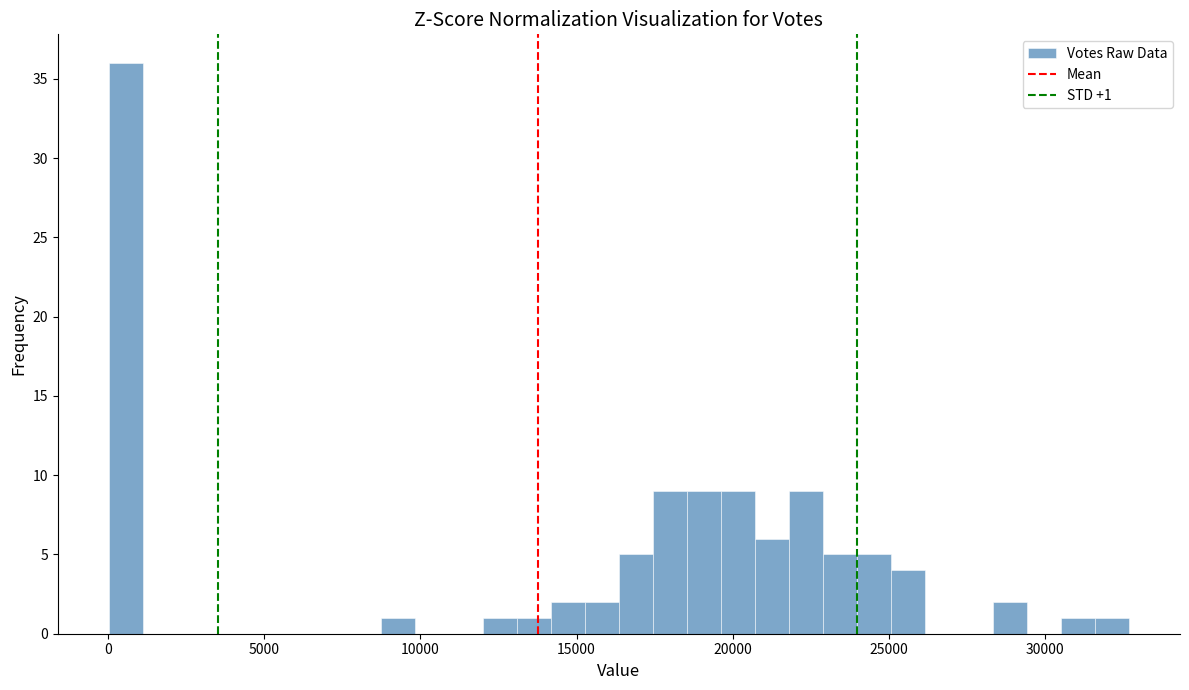

Read against the x-axis, roughly where is the centre of the tallest bar?

500